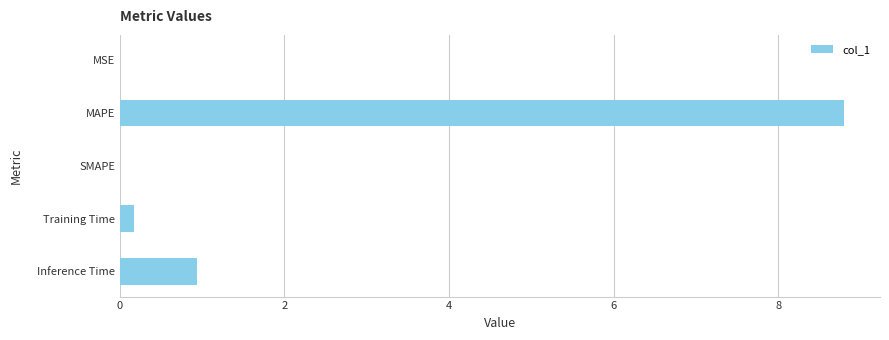

Are the bars horizontal?

Yes